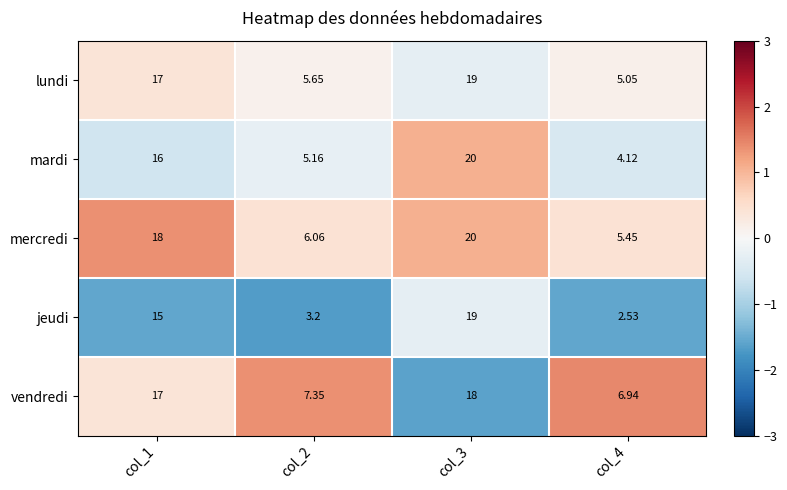

Which series has the largest range (max minus min)?

jeudi